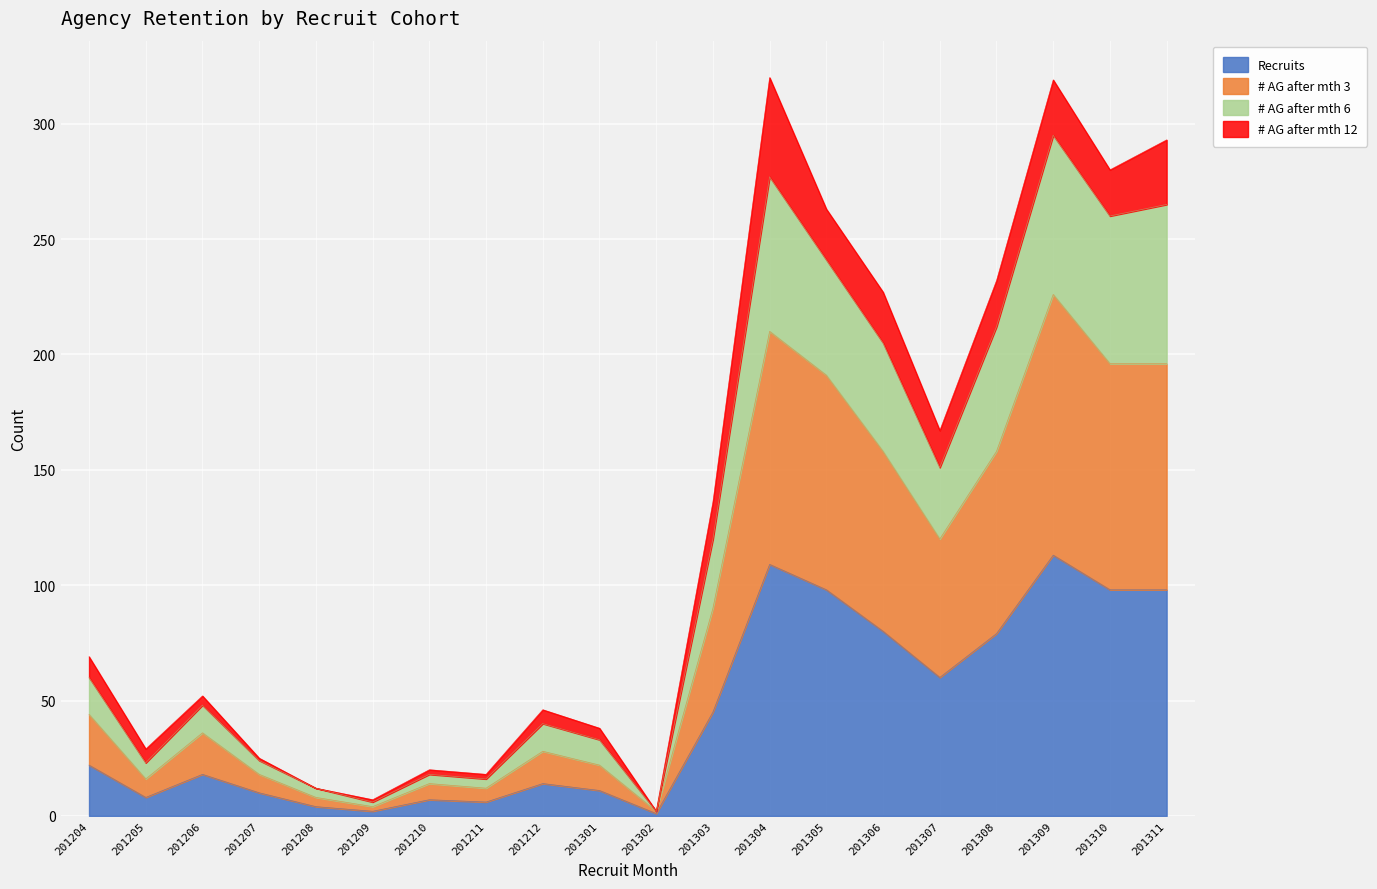

True or false: Recruits and # AG after mth 3 cross at least once.

False